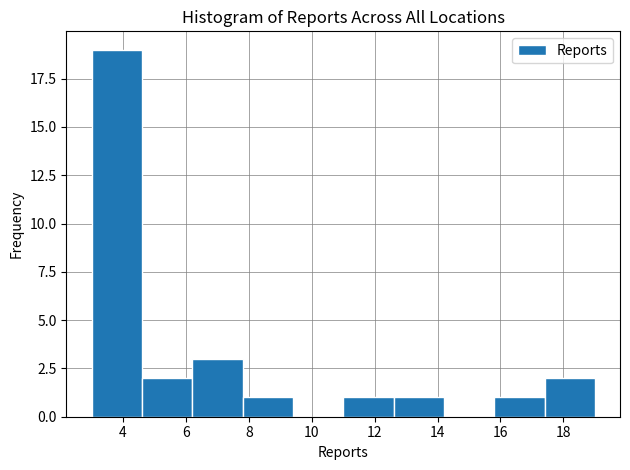

How tall is the bar that spans 7.8 to 9.4 on the x-axis? The values are not printed on the chart, so give them approximately, as read against the axis.

1